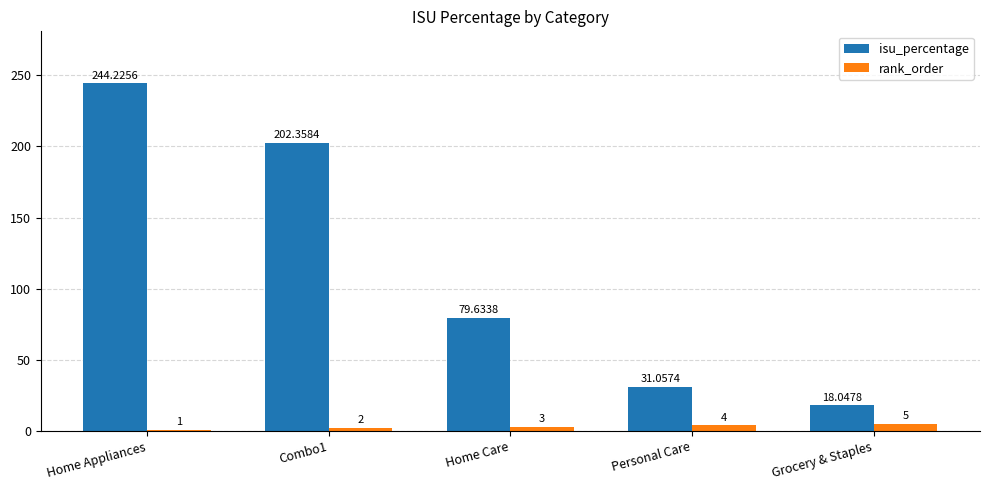

What value does the isu_percentage series have at Grocery & Staples?

18.0